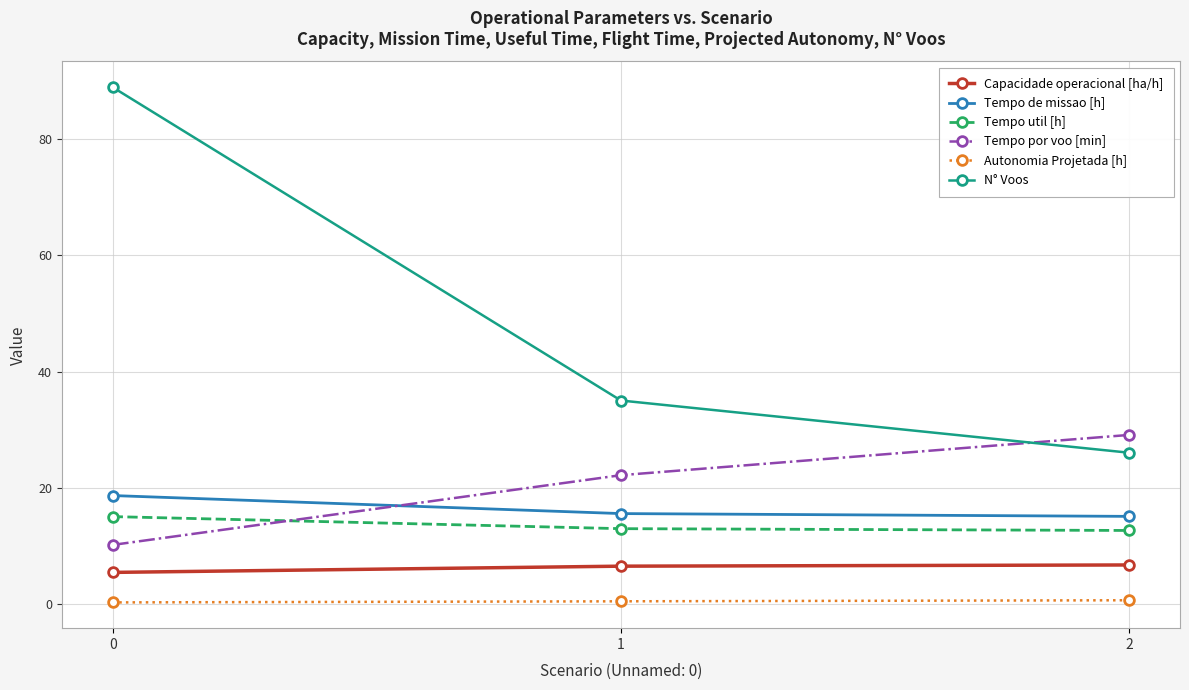

What is the approximate value of Autonomia Projetada [h] at 1?

0.4